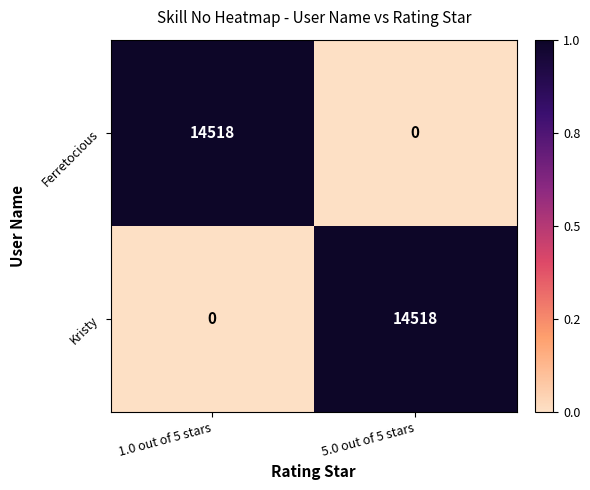

True or false: Kristy has a value of -4984 at 1.0 out of 5 stars.

False